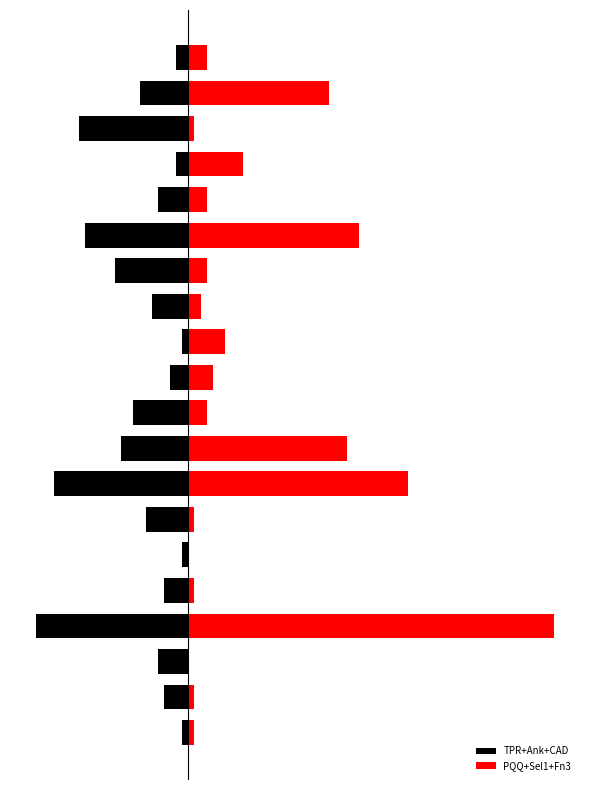

Reading right to left, list all the values displayed in this chart.

TPR+Ank+CAD: 19=-2	18=-8	17=-18	16=-2	15=-5	14=-17	13=-12	12=-6	11=-1	10=-3	9=-9	8=-11	7=-22	6=-7	5=-1	4=-4	3=-25	2=-5	1=-4	0=-1
PQQ+Sel1+Fn3: 19=3	18=23	17=1	16=9	15=3	14=28	13=3	12=2	11=6	10=4	9=3	8=26	7=36	6=1	5=0	4=1	3=60	2=0	1=1	0=1